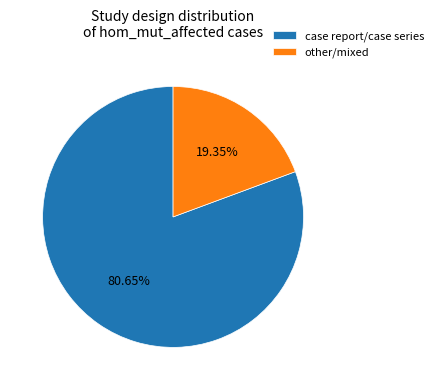

Which category has the biggest portion of the pie?

case report/case series